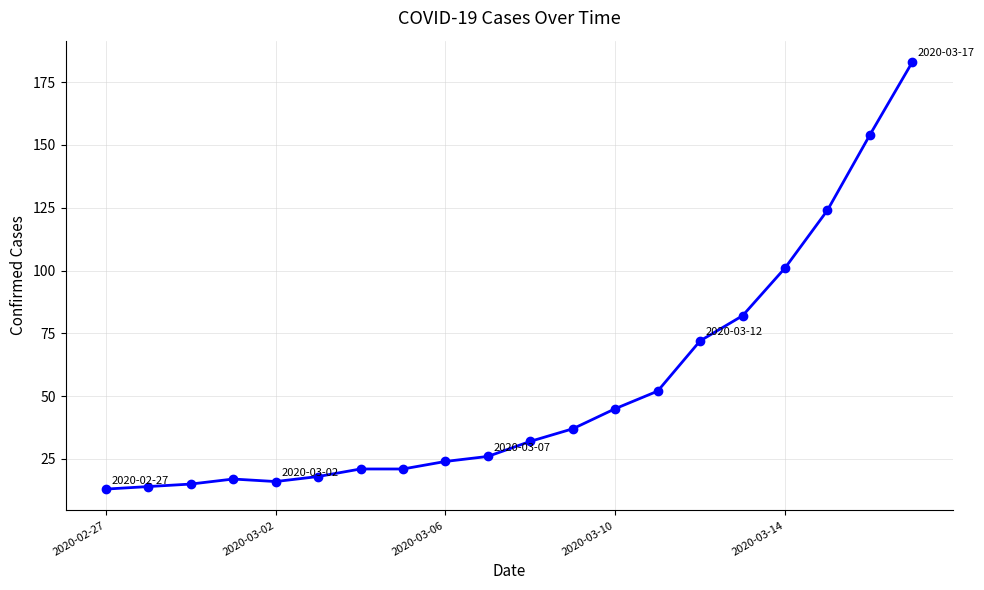

What is the maximum value shown in the chart?

183